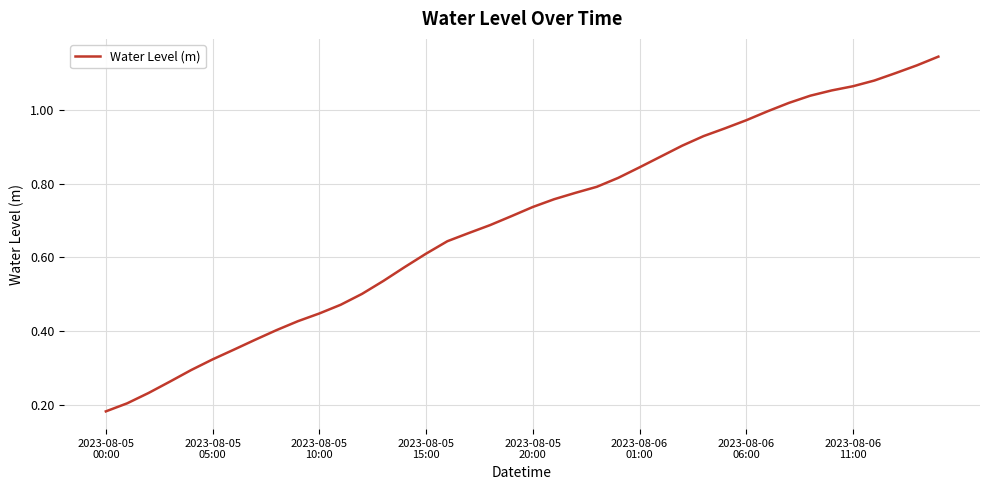

At which category does the chart reach its peak across all series?

39